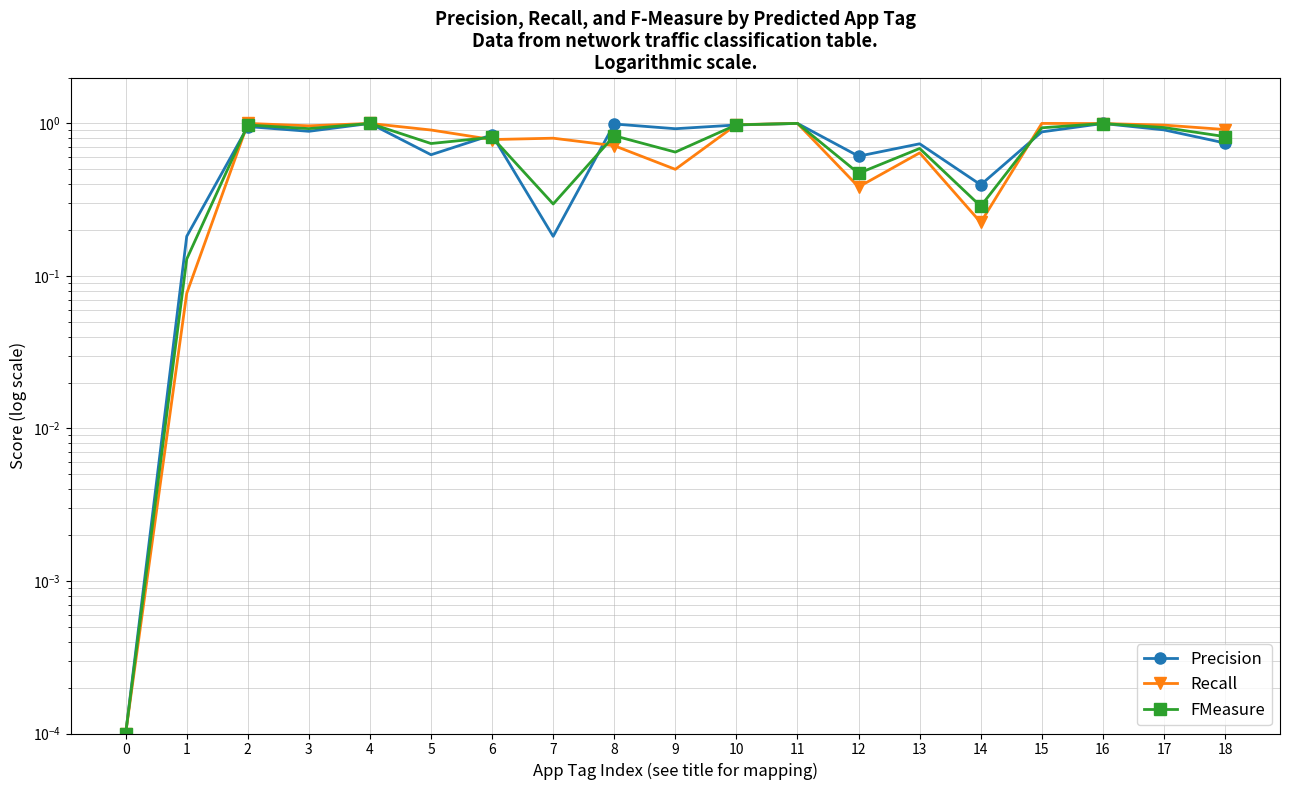

What is the difference between the second highest and second lowest values in the Recall series?

0.9